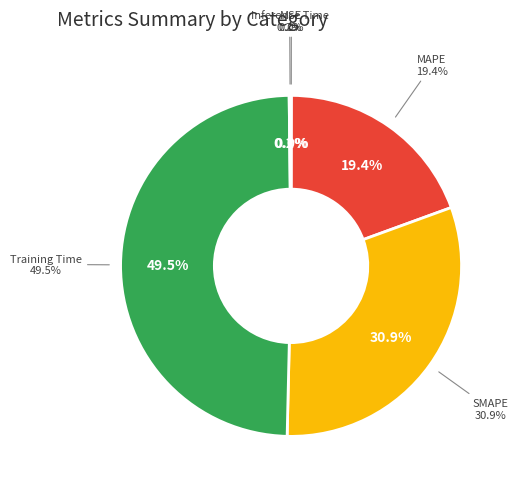

Does any single category account for the majority?

No